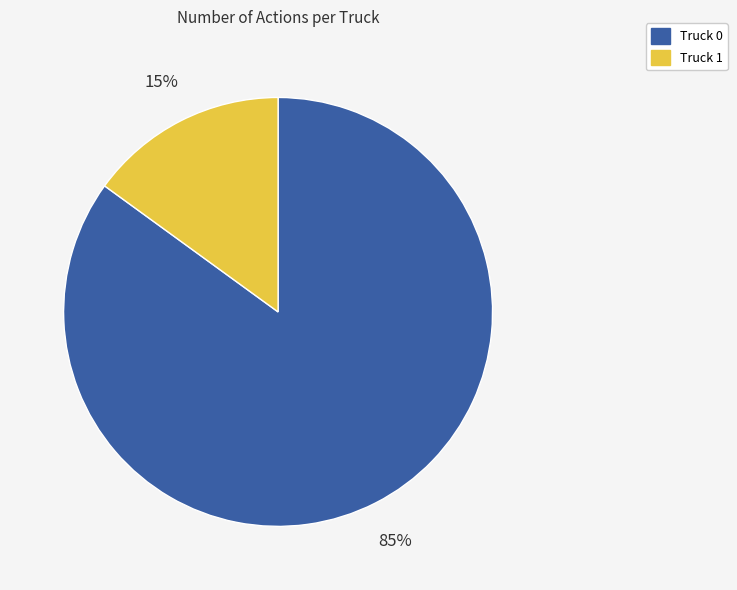

Count the number of slices in the pie.

2